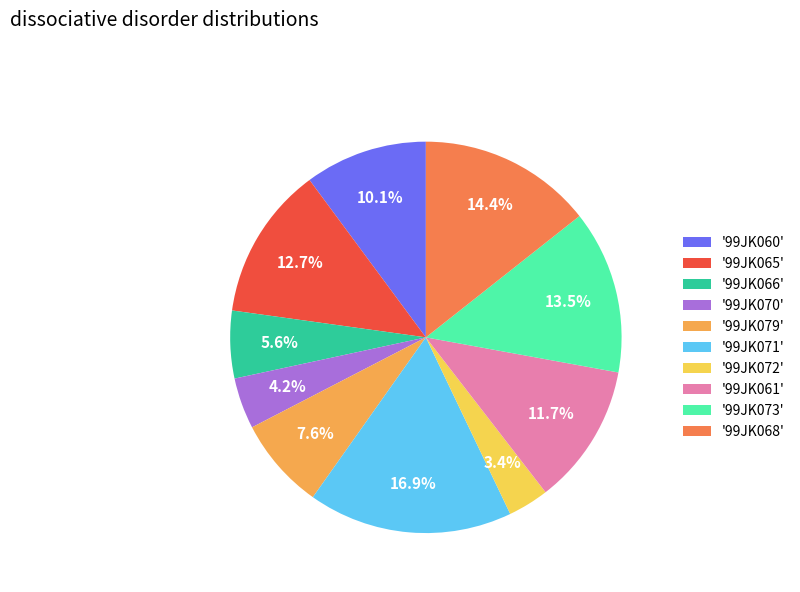

Is '99JK065' the majority of the pie?

No